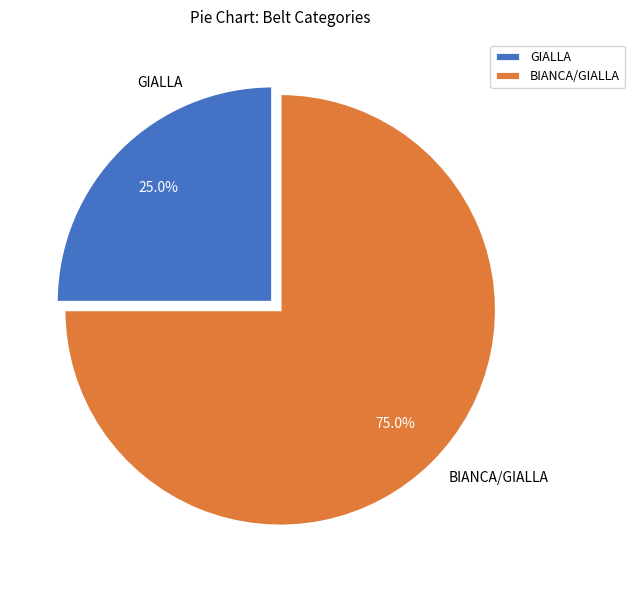

Combined, what portion of the pie is GIALLA and BIANCA/GIALLA?

100.0%